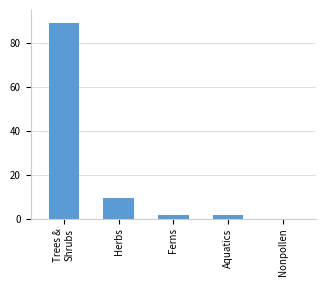

Which has a higher value, Trees &
Shrubs or Nonpollen?

Trees &
Shrubs